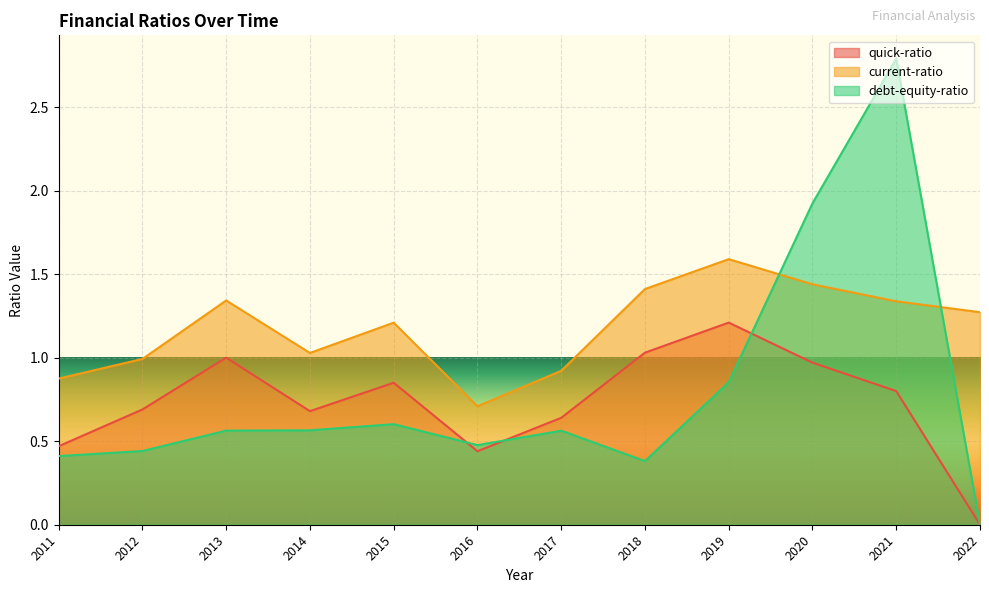

The value of current-ratio at 2020 is 1.9. True or false?

False